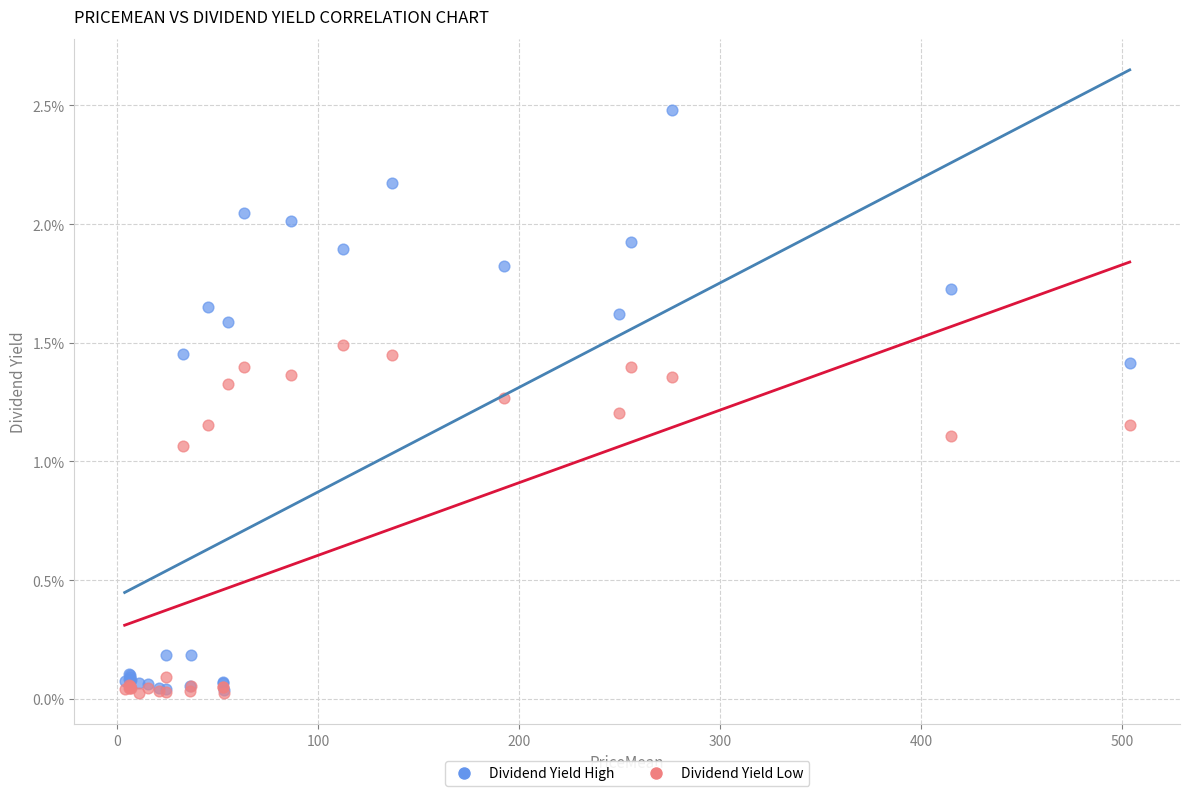

Which series has the widest spread of Y values?

Dividend Yield High